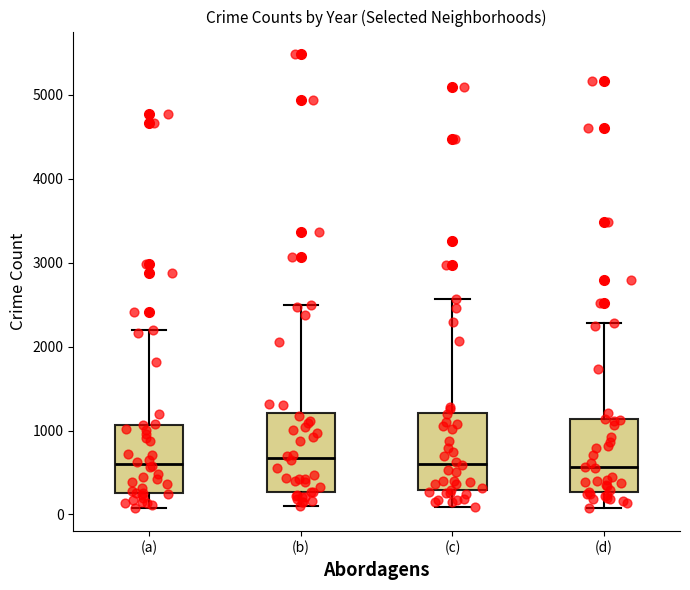

Reading left to right, transcribe this box plot: for each box, give where its median line is, the range the box spans, and where its two whiskers end, as read against the y-axis. The values are not printed on the chart, so give them approximately, as read against the axis.

(a): median 600, box 300 to 1100, whiskers 100 to 2200
(b): median 700, box 300 to 1200, whiskers 100 to 2500
(c): median 600, box 300 to 1200, whiskers 100 to 2600
(d): median 600, box 300 to 1100, whiskers 100 to 2300